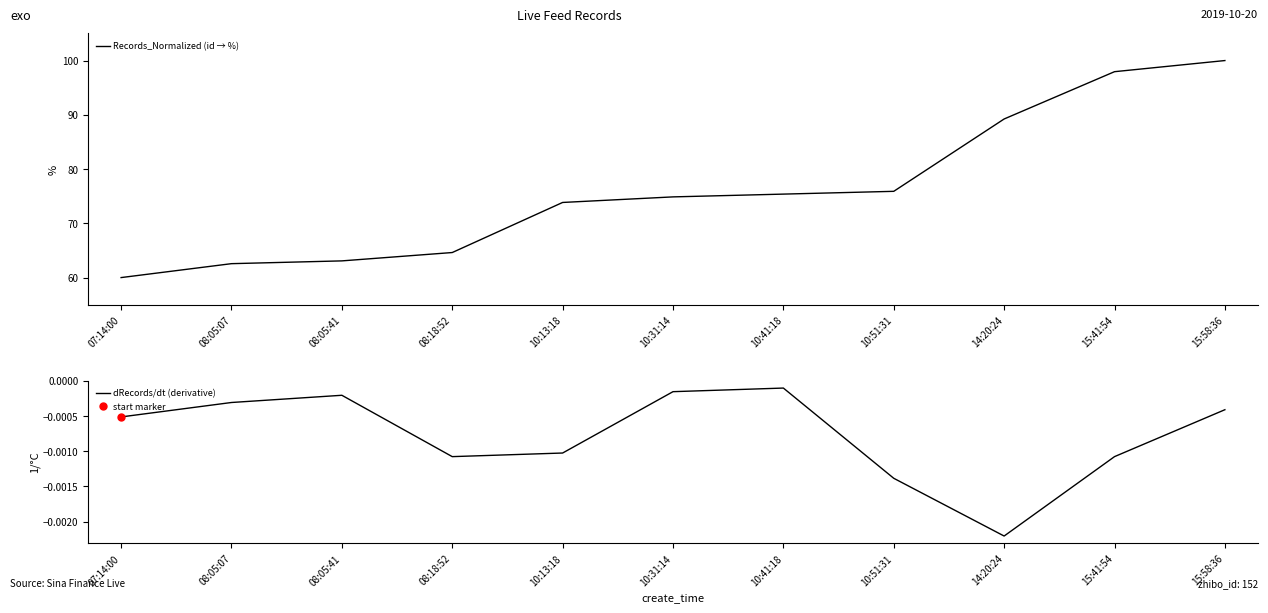

Between 10:31:14 and 15:58:36, which series saw the biggest shift?

Records_Normalized (id → %)